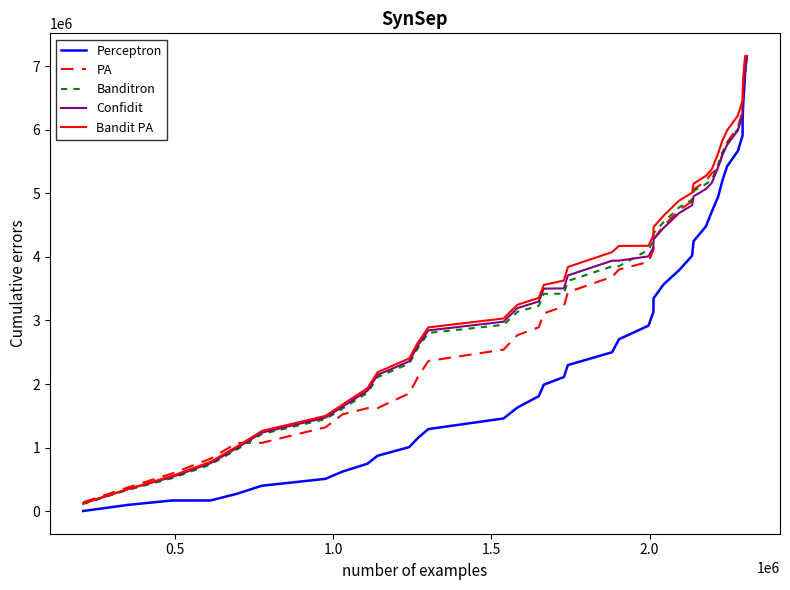

What is the highest value of the PA series?

7157483